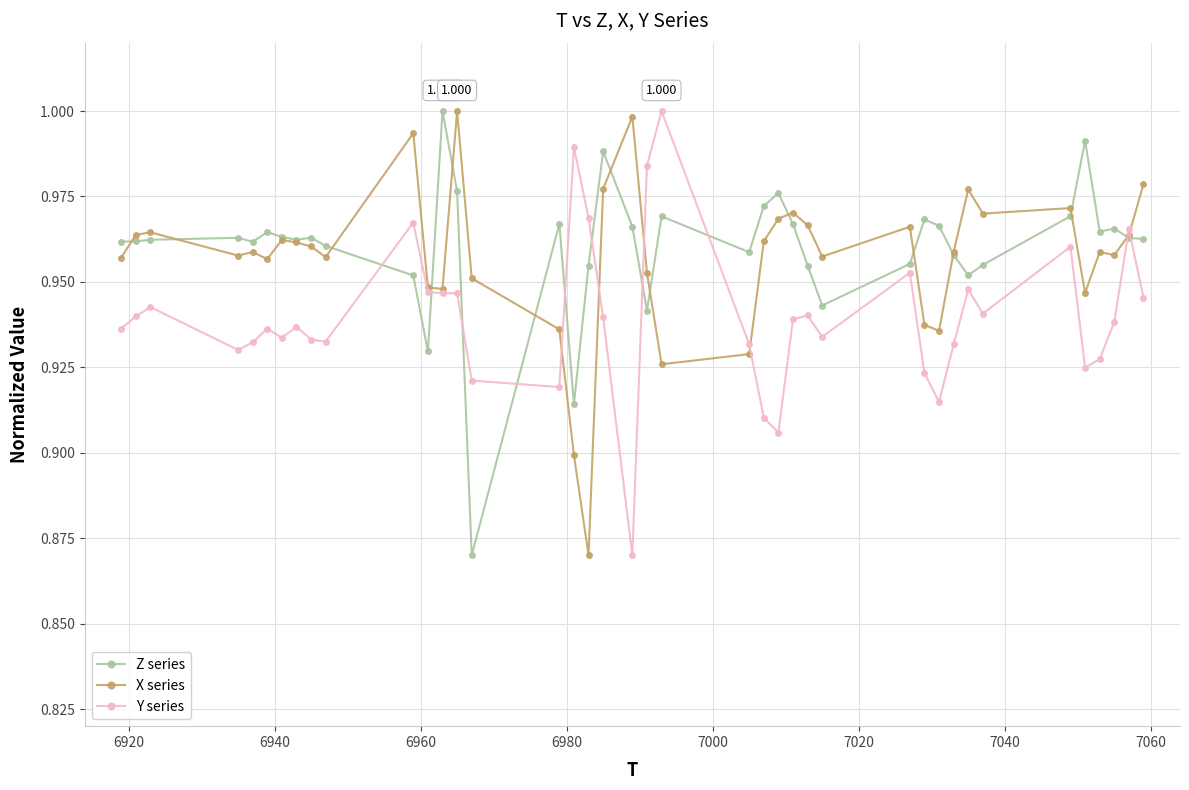

True or false: Y series has more than 0 points higher than both neighbors.

True